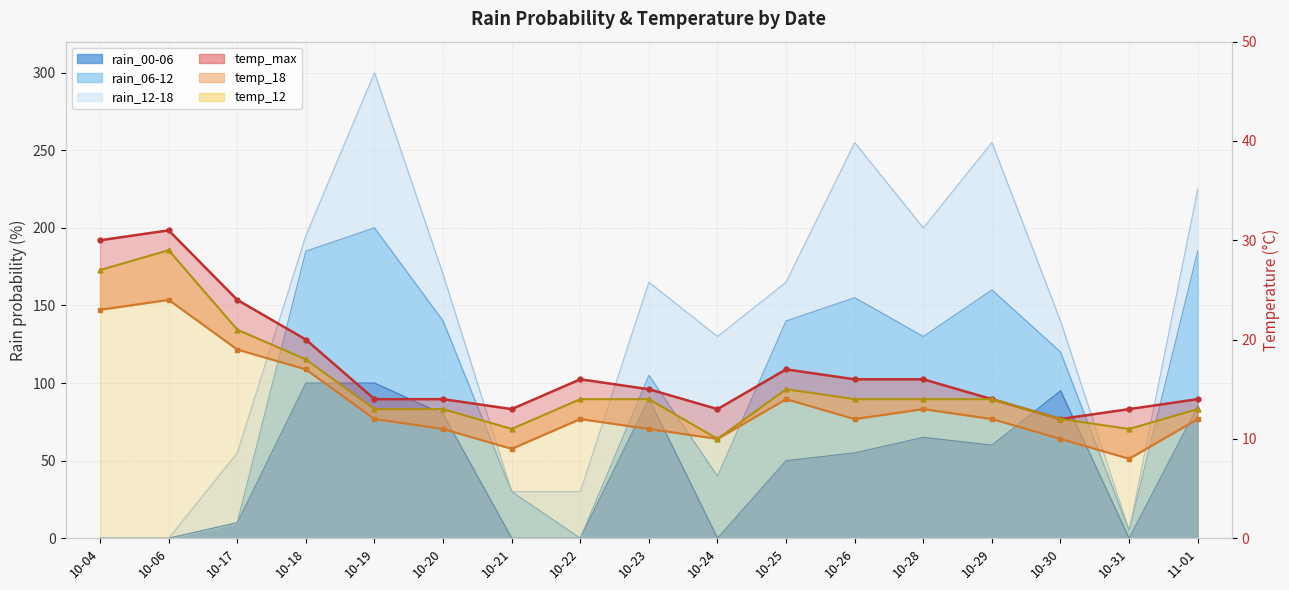

How many interior local valleys does the temp_max (line) series have?

3